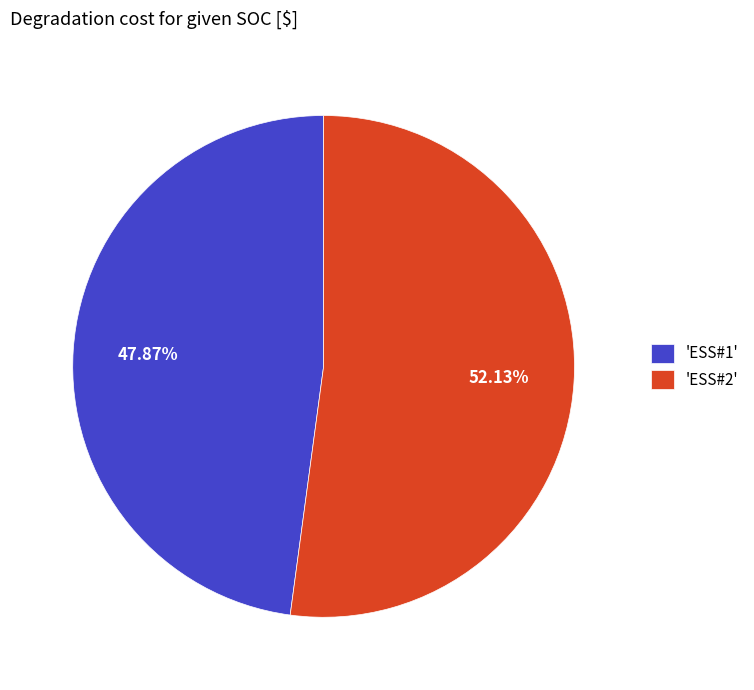

Which has a higher value, 'ESS#1' or 'ESS#2'?

'ESS#2'